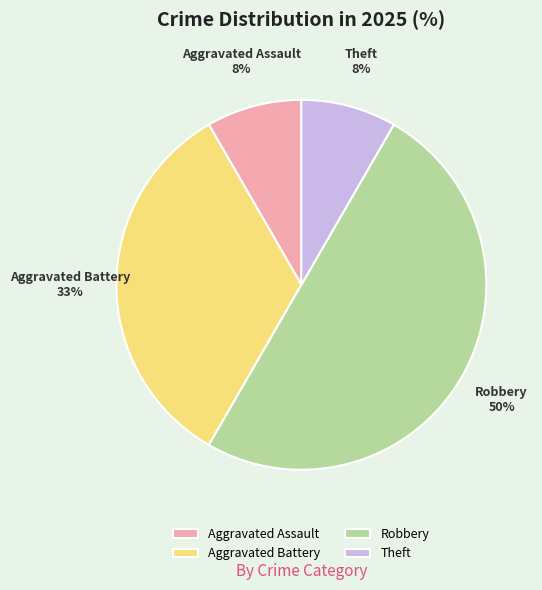

Is the sum of Aggravated Assault and Theft greater than half?

No